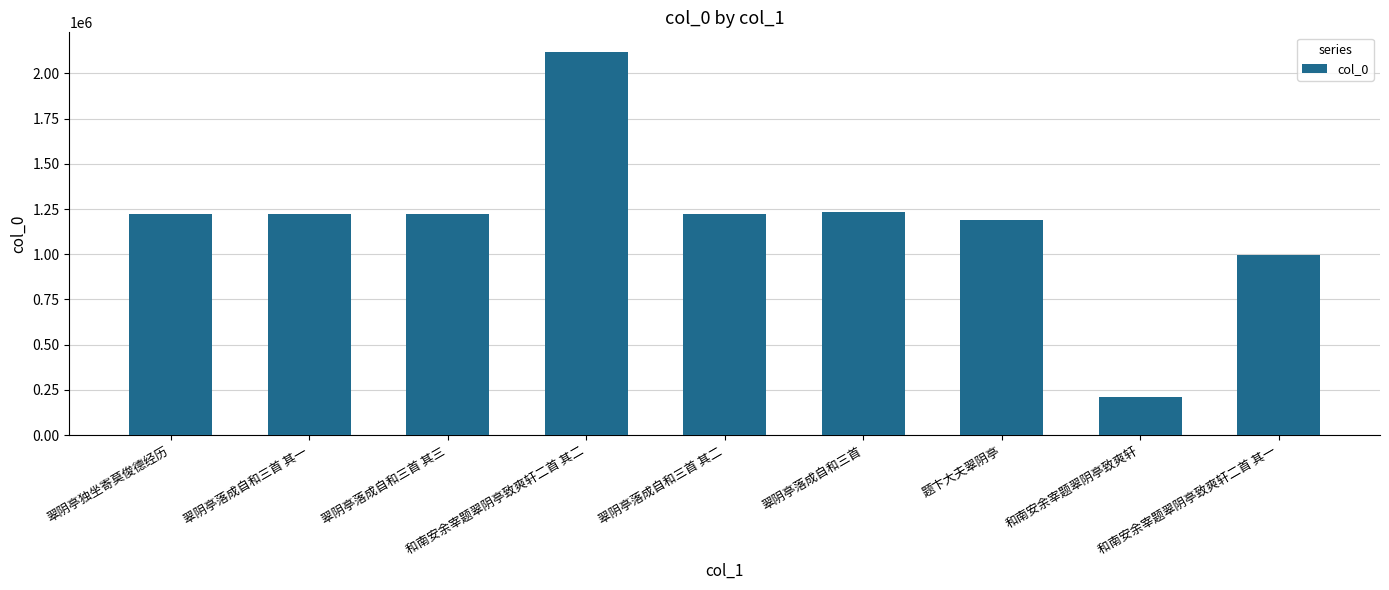

What is the value of the 6th bar from the left?

1236049